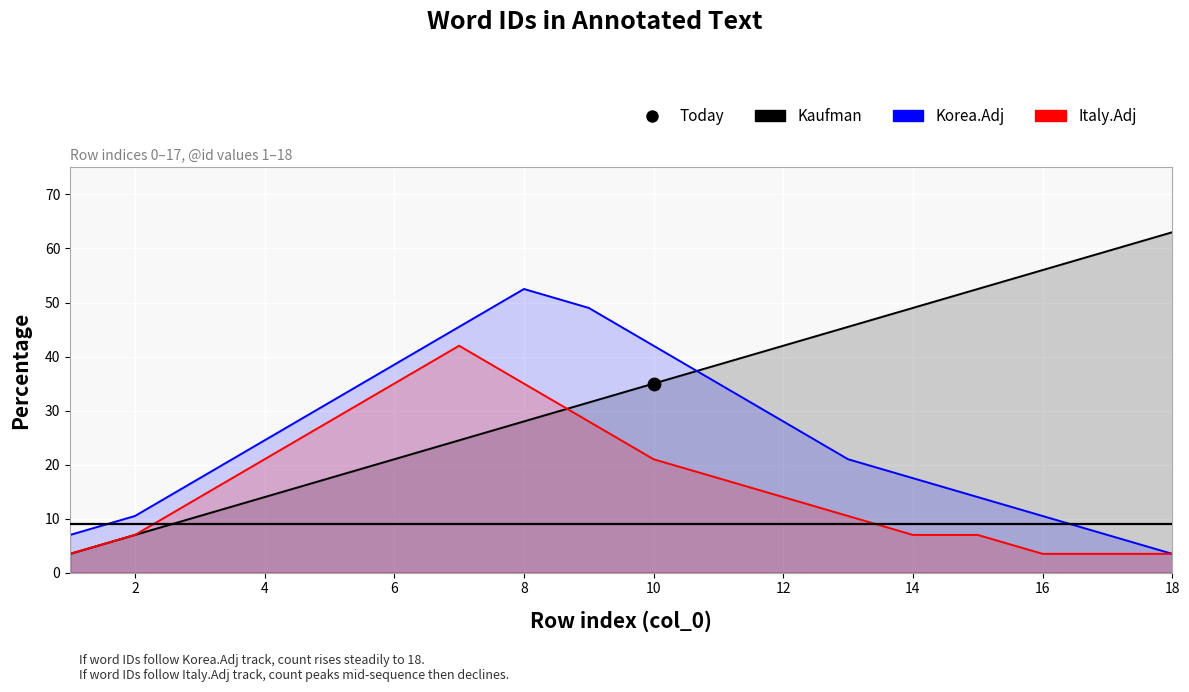

At how many categories does at least one series exceed 43?

9